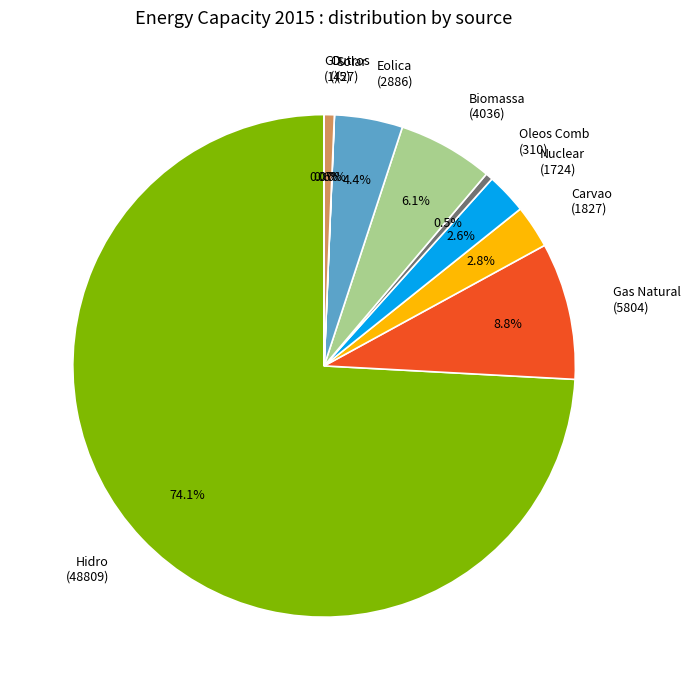

What percentage is the Eolica slice, to the nearest percent?

4%